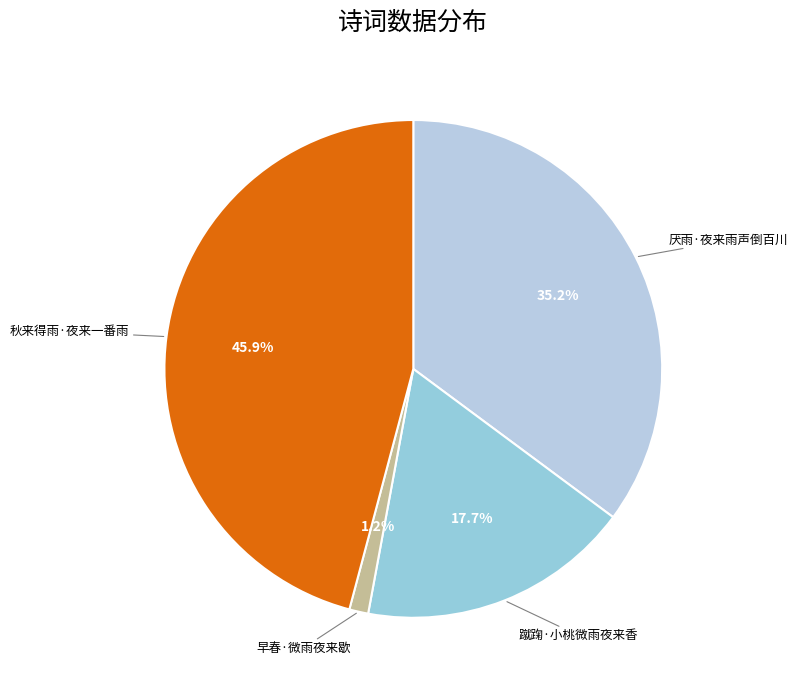

What percentage is NOT represented by 蹴踘·小桃微雨夜来香?

82.3%